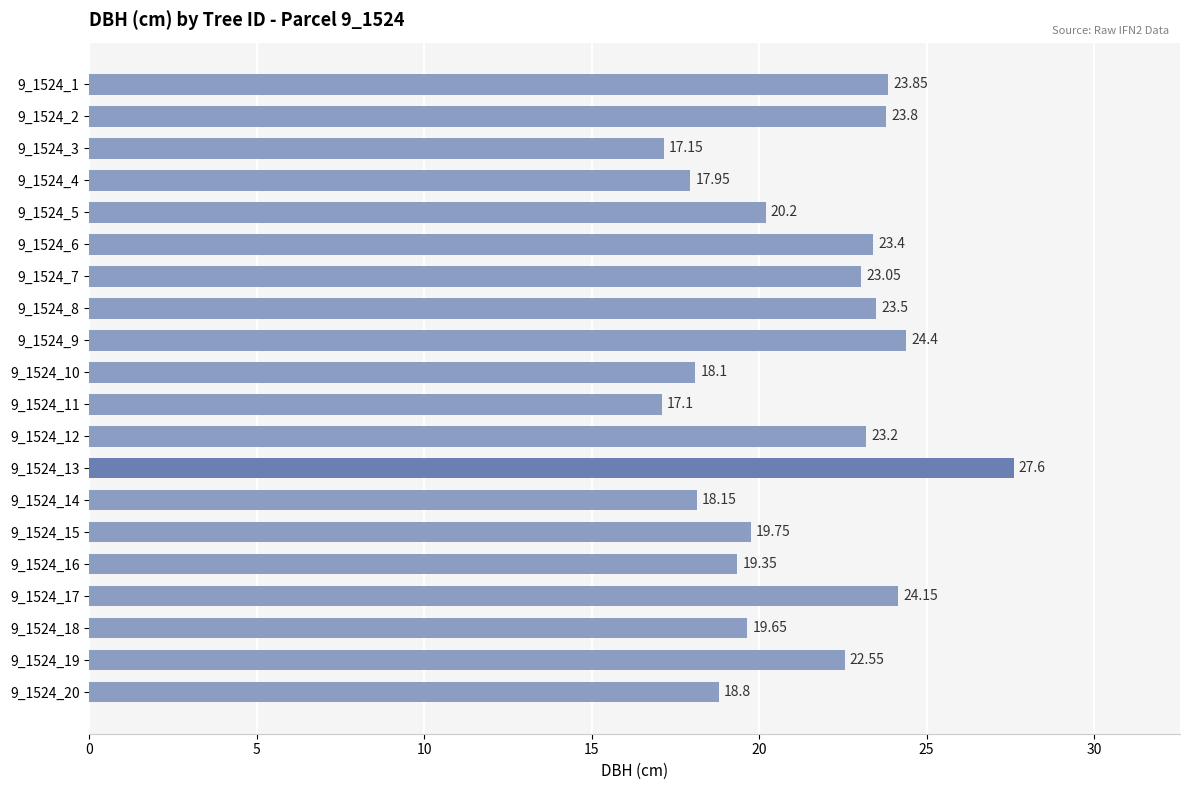

What is the maximum value shown in the chart?

27.6